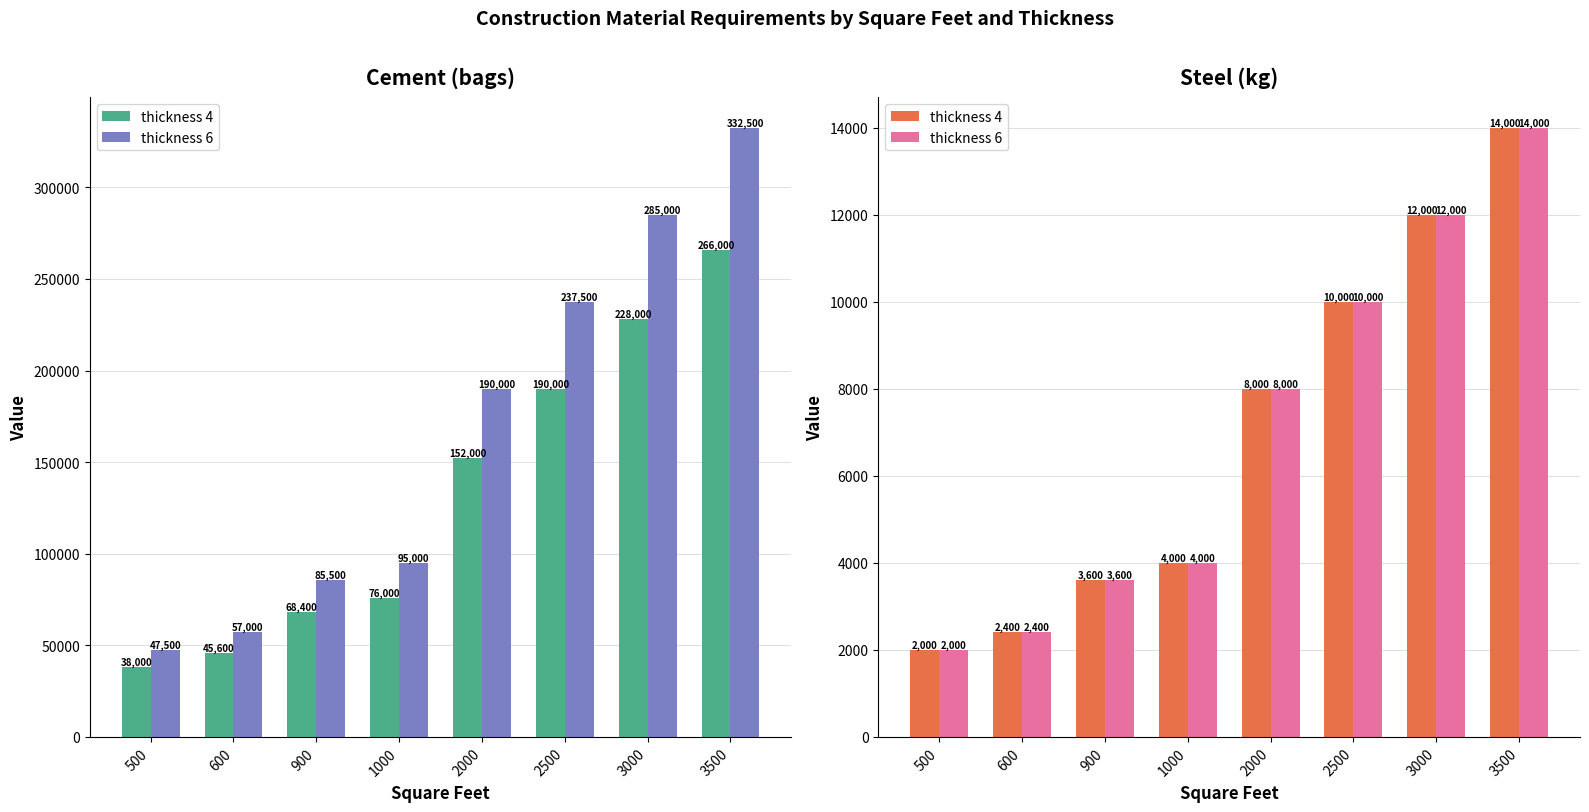

At which category is the sum across all series the highest?

3500